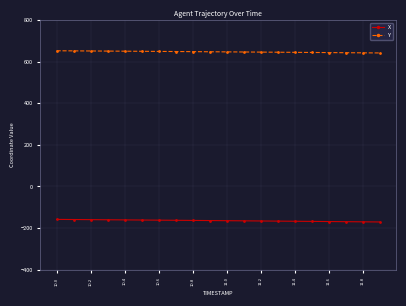

True or false: X and Y intersect in this chart.

False